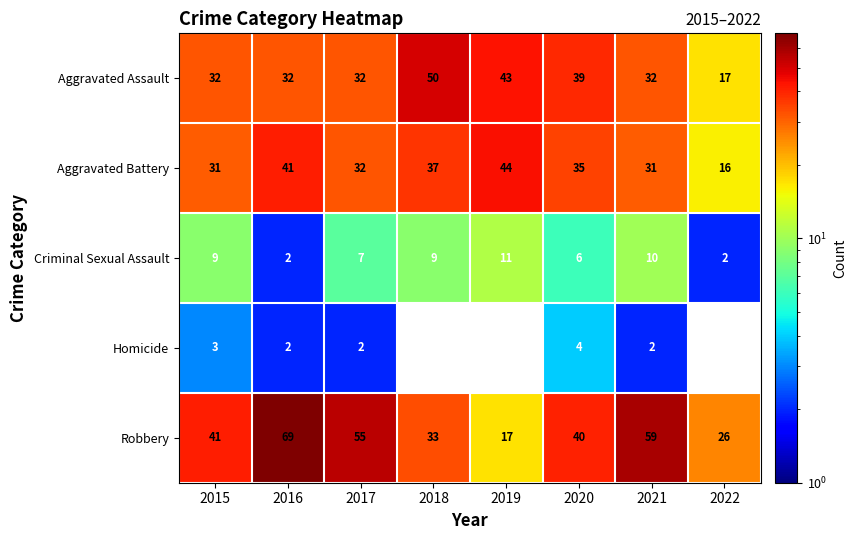

What is the sum of all Aggravated Assault values?

277